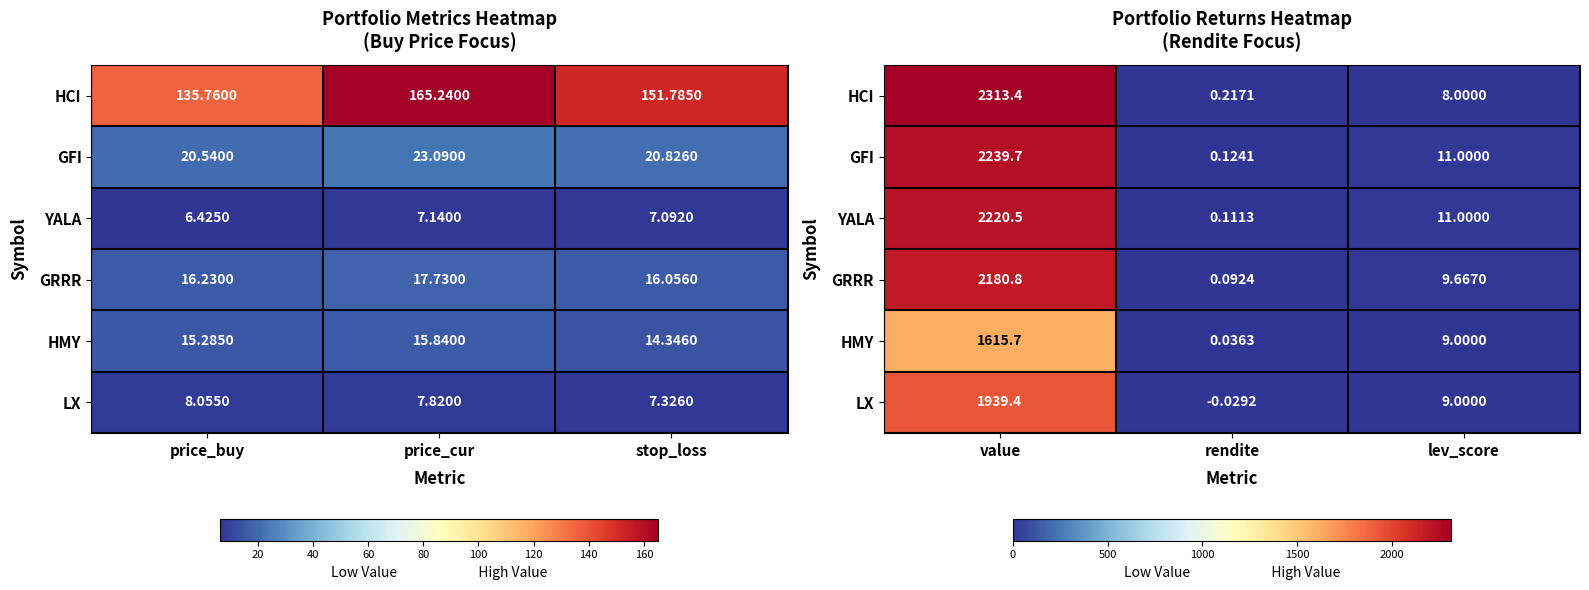

What is the lowest value of the GRRR series?

0.1